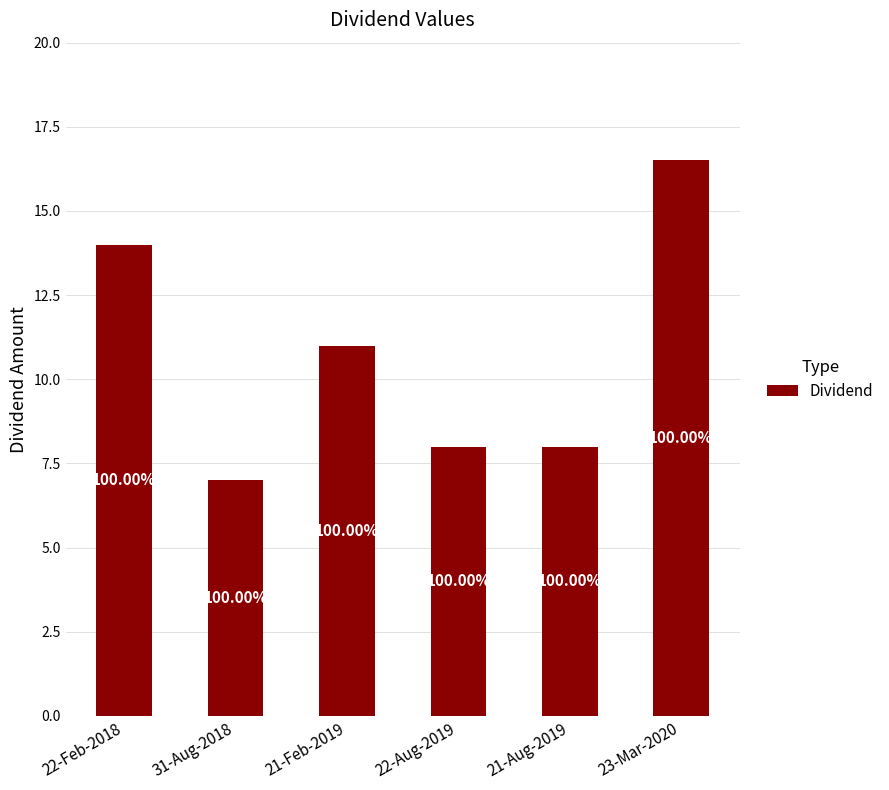

Are the bars horizontal?

No